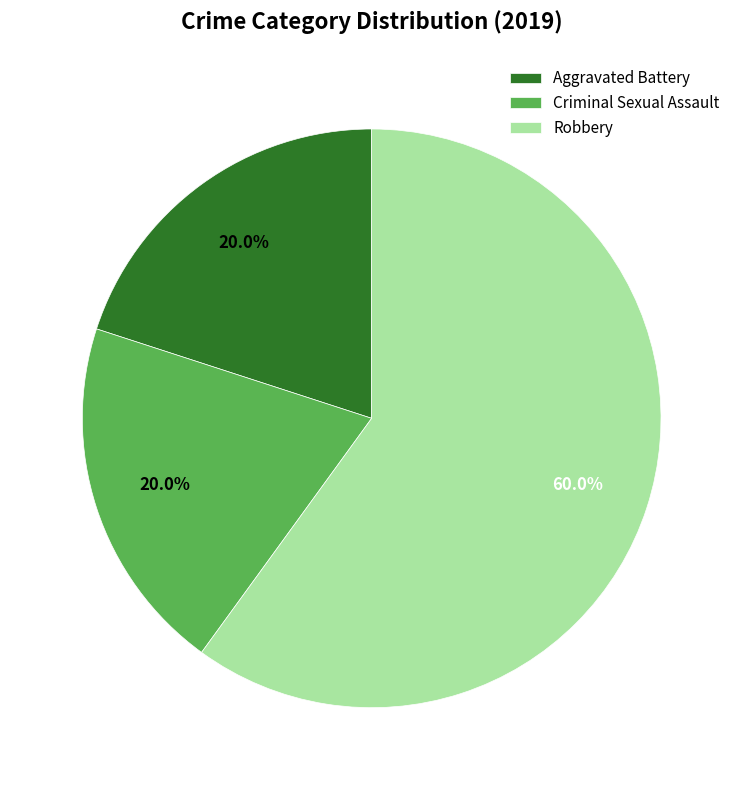

Which slice is the largest?

Robbery